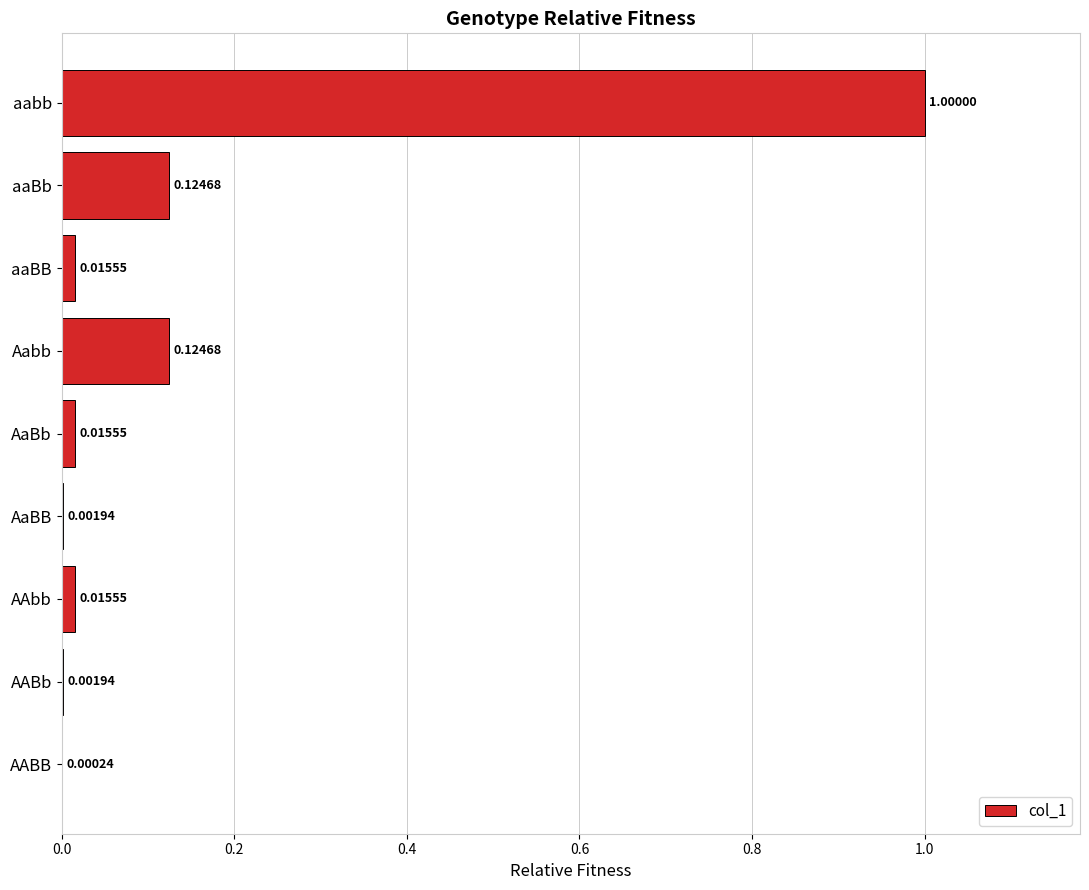

What is the sum of all values?

1.3